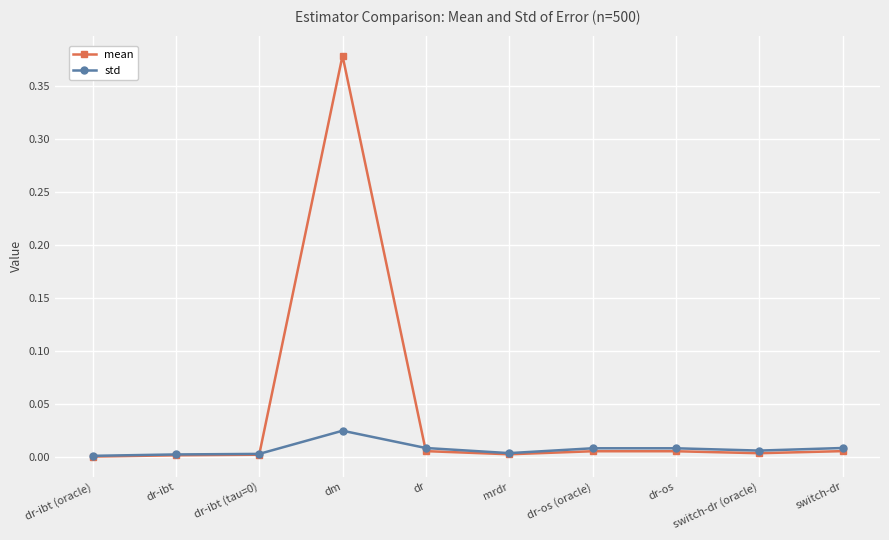

Is the value of std at dm greater than the value of mean at dr-os (oracle)?

Yes